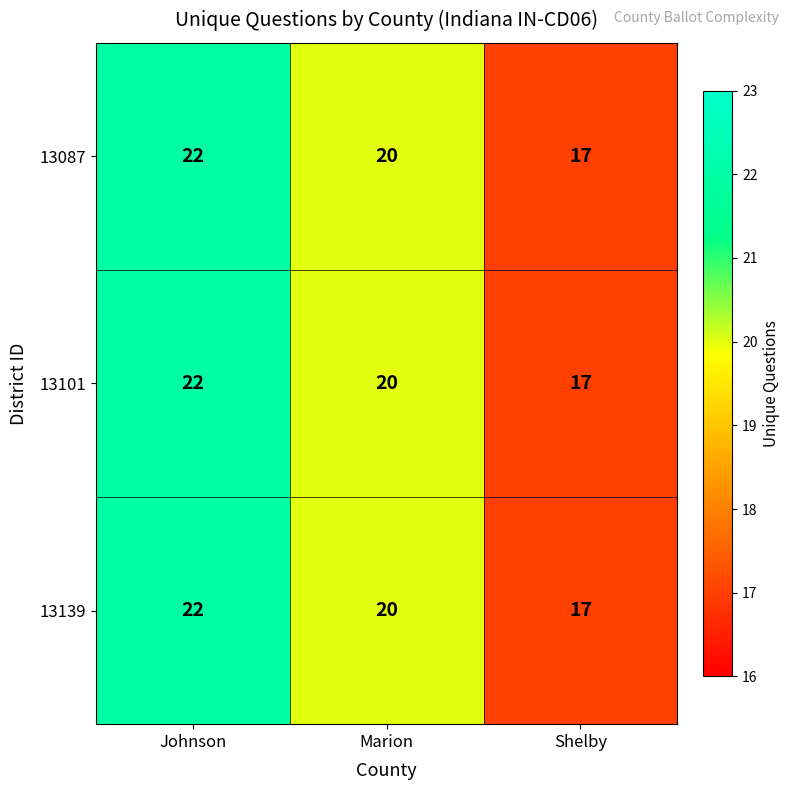

At how many categories does at least one series exceed 21?

1